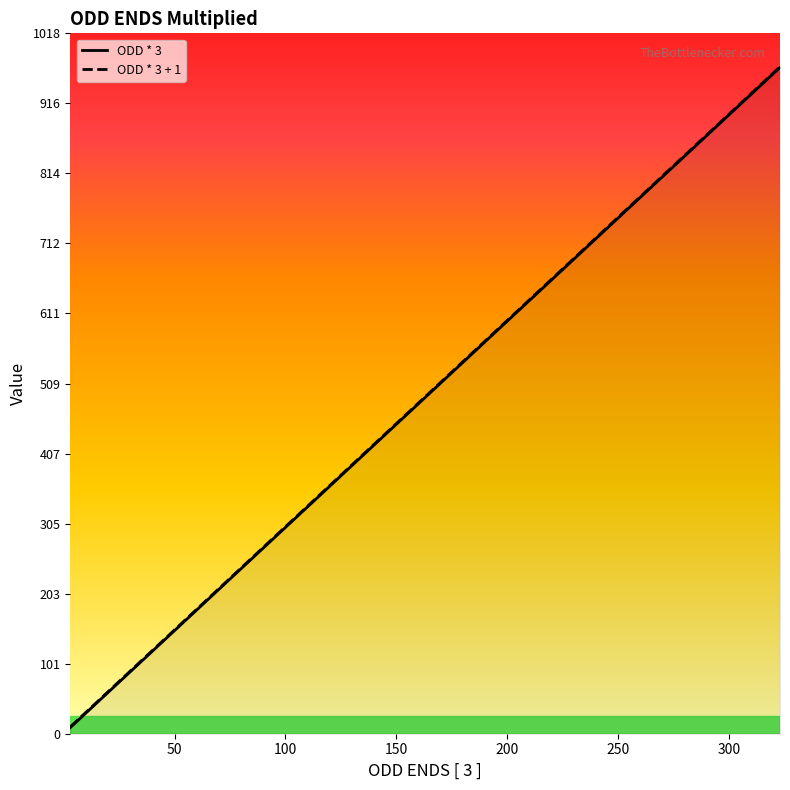

At which label is ODD * 3 + 1 closest to 490?

163